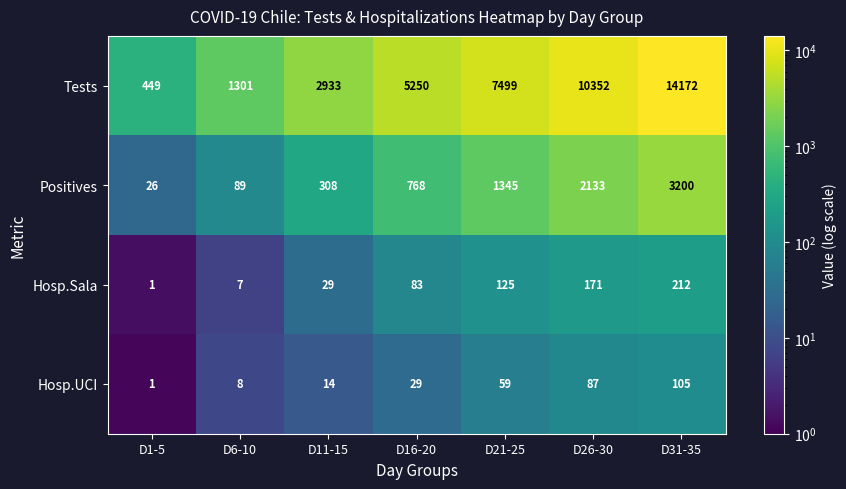

Reading left to right, extract all data points from this chart.

Tests: 449	1301	2933	5250	7499	10352	14172
Positives: 26	89	308	768	1345	2133	3200
Hosp.Sala: 1	7	29	83	125	171	212
Hosp.UCI: 1	8	14	29	59	87	105